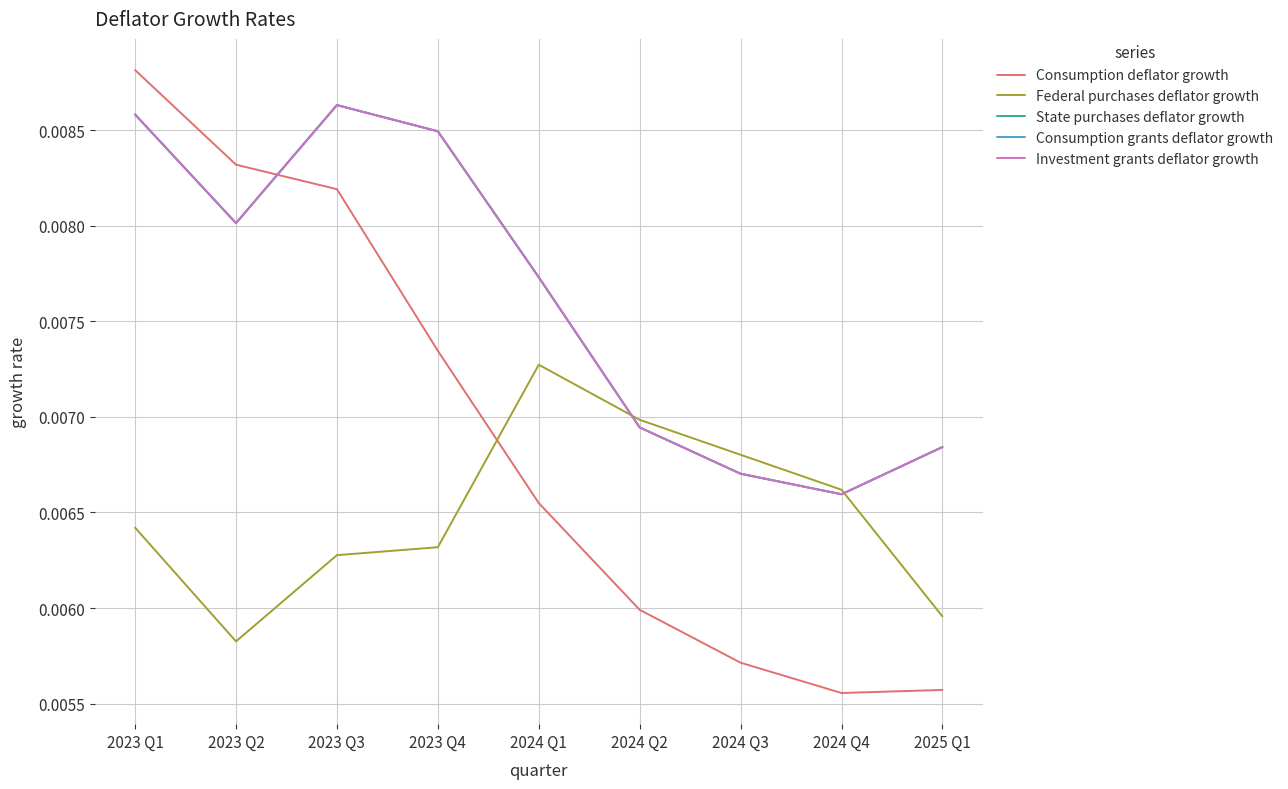

Does the chart have visible grid lines?

Yes